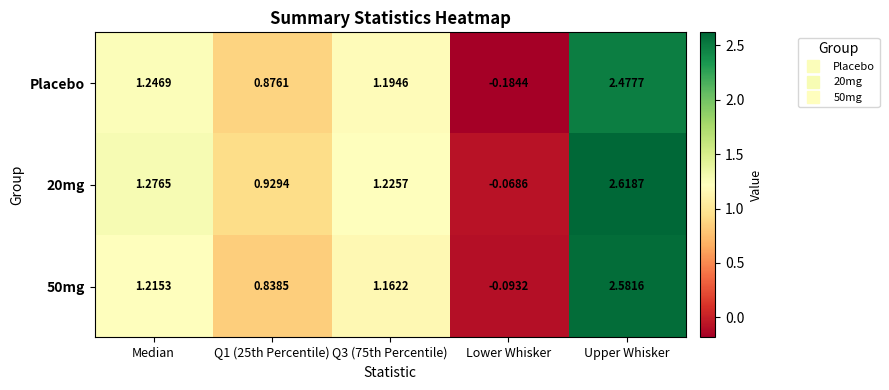

Which label corresponds to the largest value in the chart?

Upper Whisker